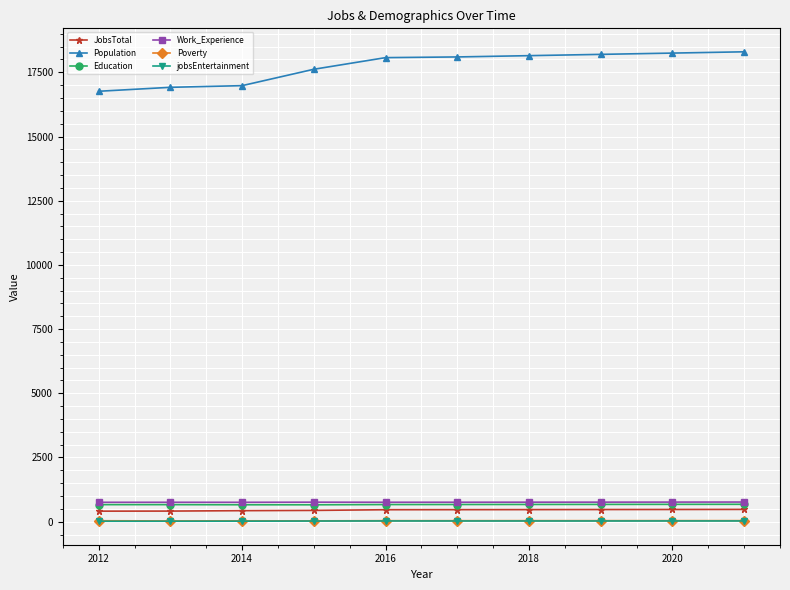

At how many categories does at least one series exceed 6315?

10